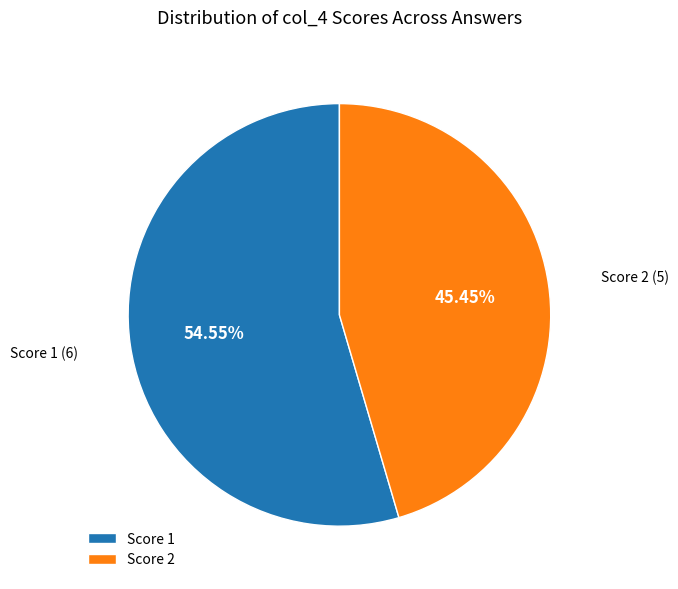

What is the ratio of the value at Score 2 to the value at Score 1?

0.8